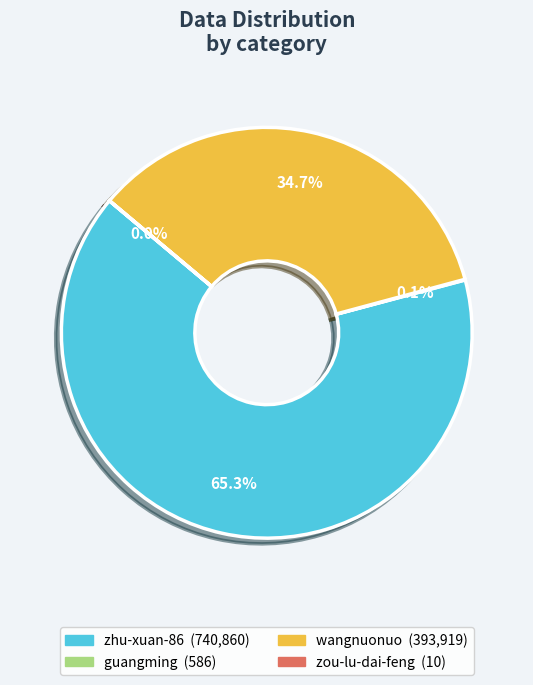

What is the majority slice?

zhu-xuan-86